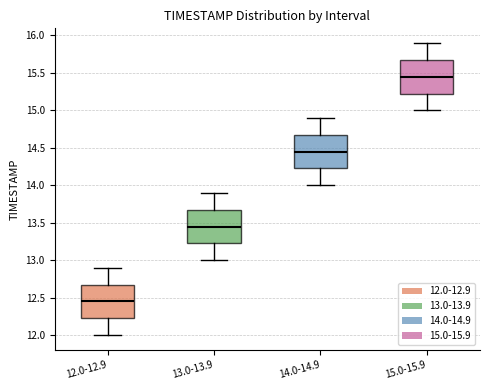

Which box's median line is the lowest?

12.0-12.9